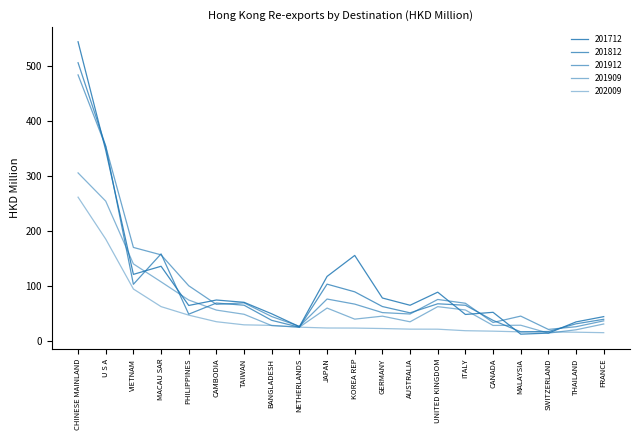

Reading right to left, extract all data points from this chart.

201712: 43.9	34.4	14.0	12.1	51.8	47.9	88.4	64.6	77.8	155.2	117.0	25.7	49.1	70.0	74.2	64.2	135.5	120.8	346.4	543.6
201812: 39.1	30.9	16.9	16.3	37.2	64.6	67.3	50.8	62.3	89.0	103.0	24.7	37.2	64.7	68.6	48.4	158.0	102.7	353.9	505.6
201912: 36.3	25.6	20.7	44.9	33.3	68.3	75.2	48.7	51.3	66.7	75.9	26.3	44.1	68.9	66.2	100.1	156.3	169.7	353.4	483.4
201909: 30.6	20.0	14.0	28.3	27.9	56.0	62.1	34.5	44.8	39.4	59.5	24.8	27.6	48.2	55.8	74.1	107.2	139.8	253.9	305.3
202009: 14.8	15.6	16.0	16.3	17.5	18.4	21.1	21.2	22.3	23.1	23.3	24.8	28.1	29.0	34.7	46.6	62.1	94.2	184.9	261.1